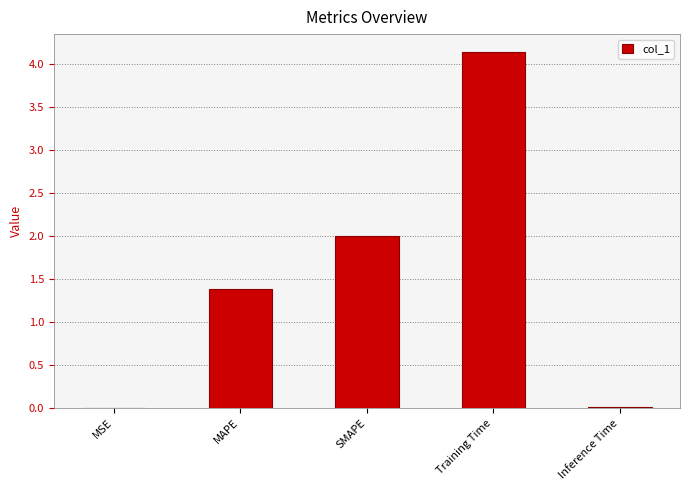

The value at MAPE is 0.5. True or false?

False